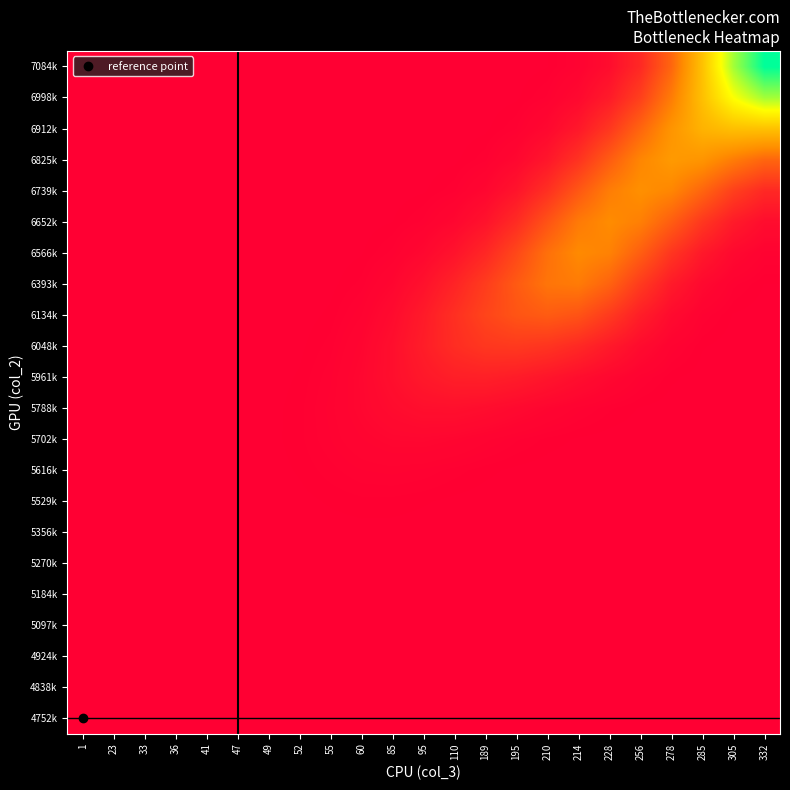

Which has a higher value, 1 or 55?

1